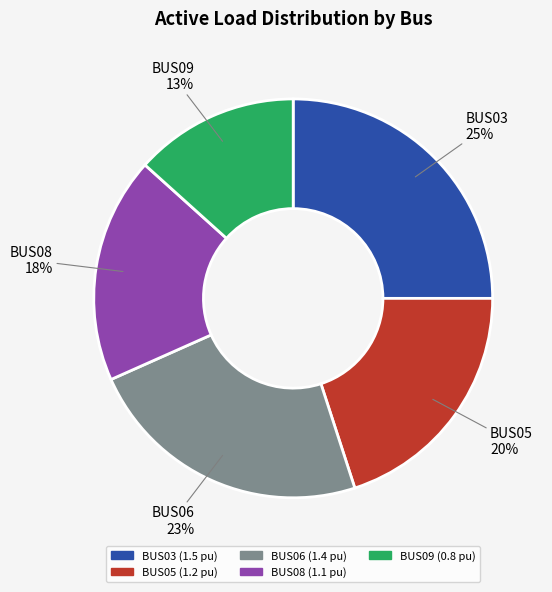

Rank the categories by value from lowest to highest.

BUS09, BUS08, BUS05, BUS06, BUS03